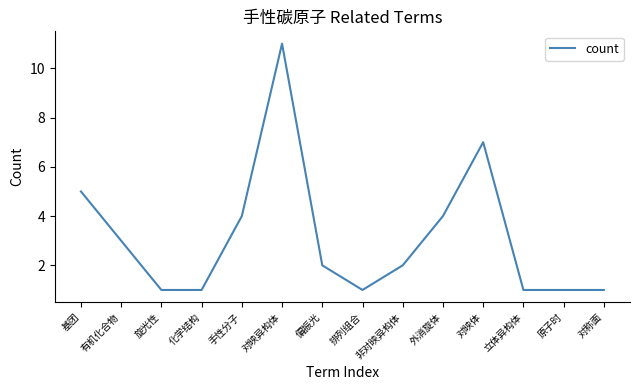

What is the difference between the maximum and minimum values?

10